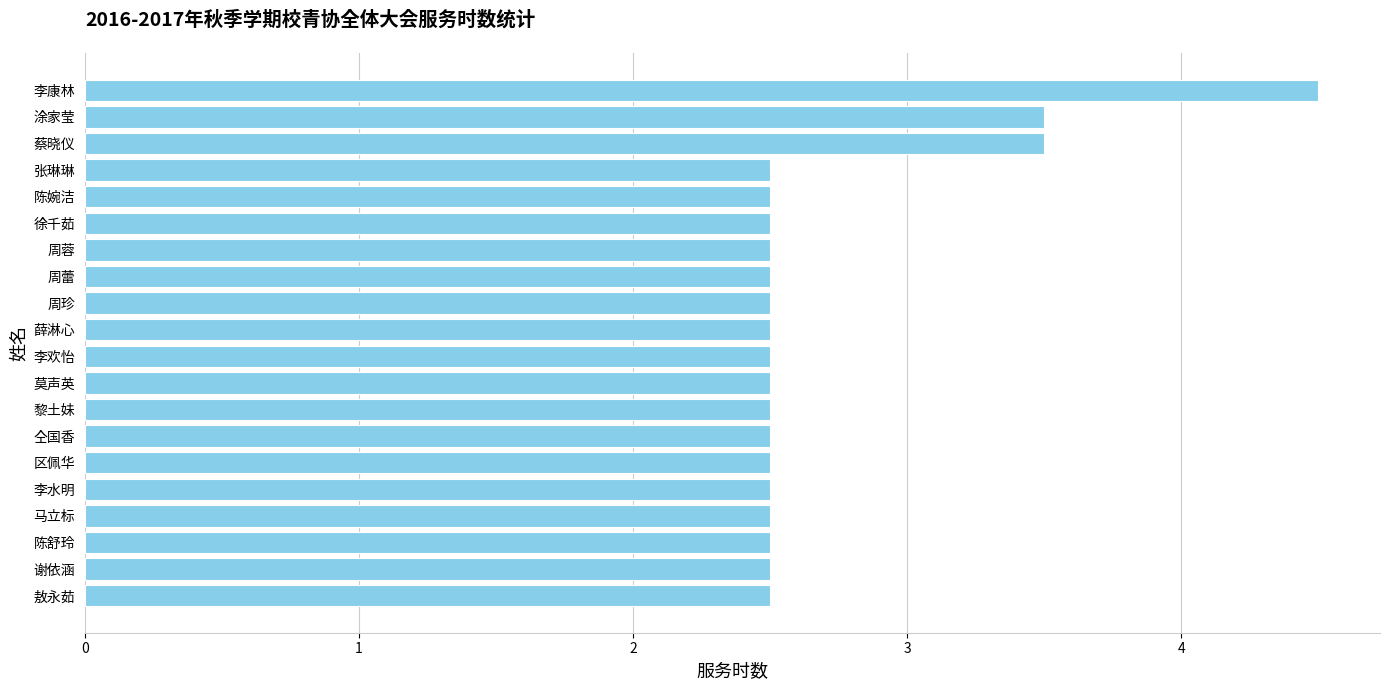

Read the value at 敖永茹.

2.5